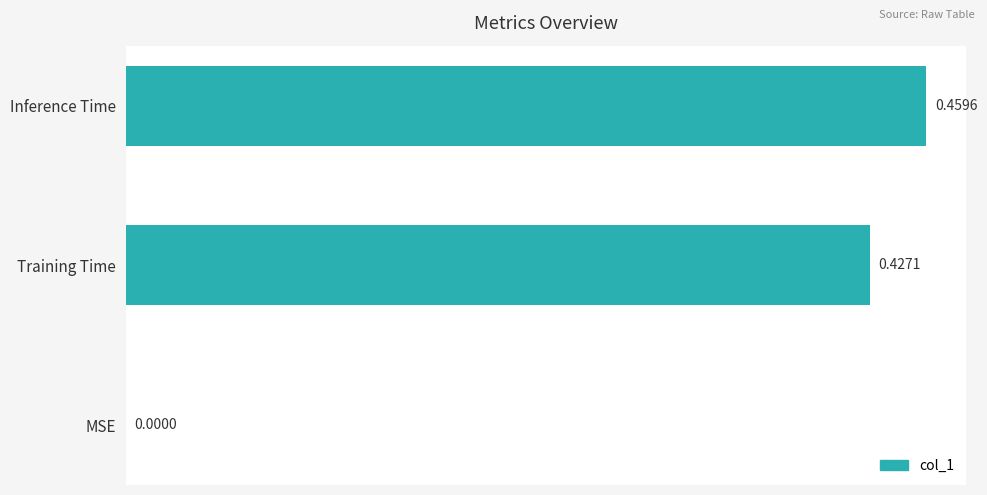

Which label corresponds to the largest value in the chart?

Inference Time